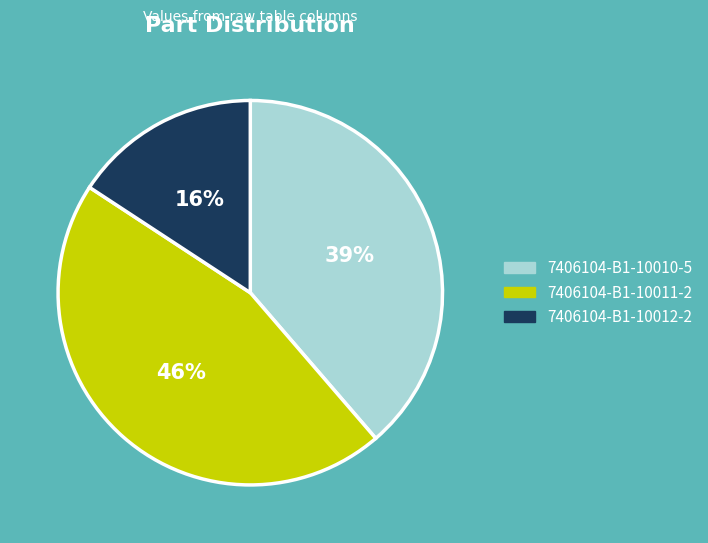

What is the largest slice in the pie chart?

7406104-B1-10011-2